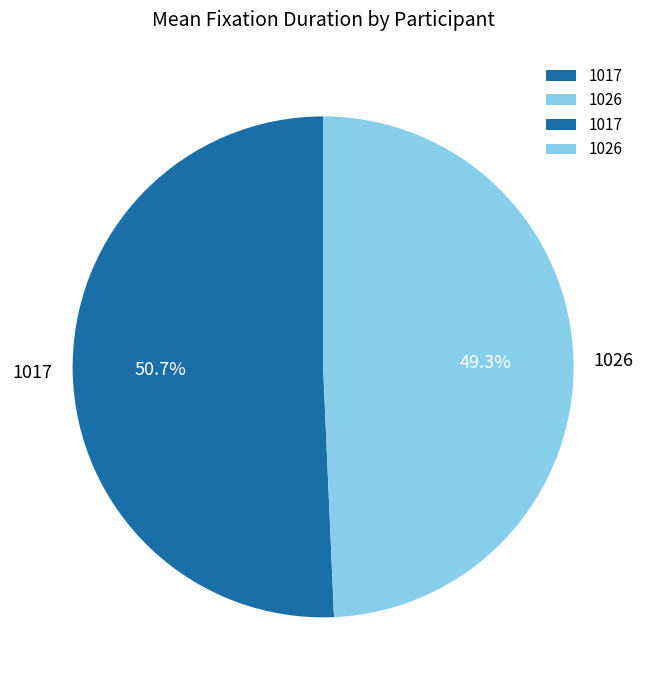

The 1026 slice represents 49% of the pie. True or false?

True